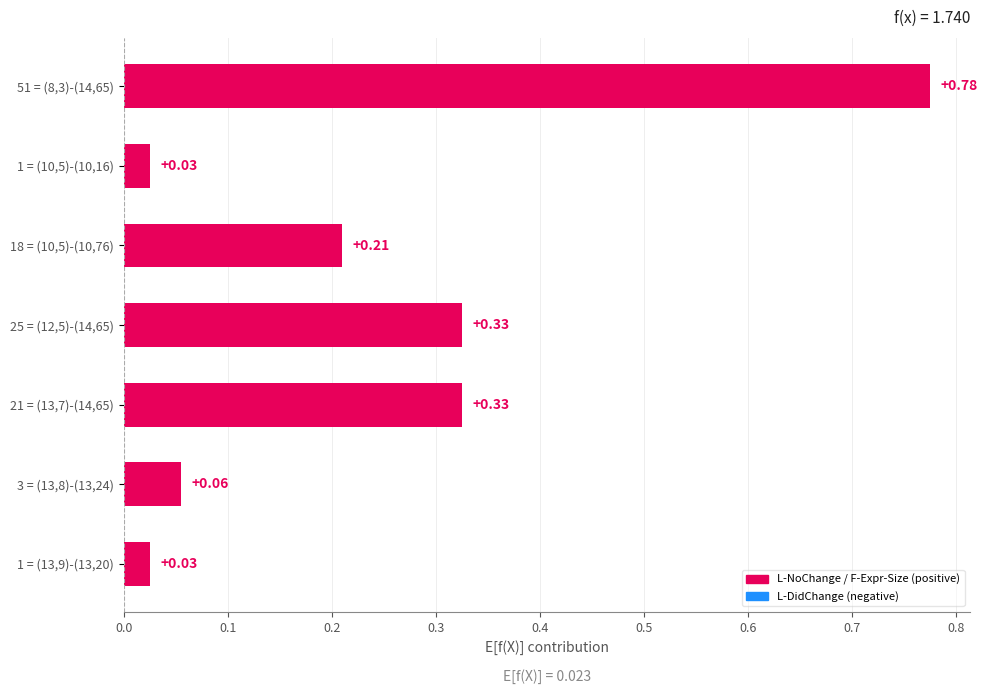

Between 1 = (10,5)-(10,16) and 21 = (13,7)-(14,65), which is larger?

21 = (13,7)-(14,65)